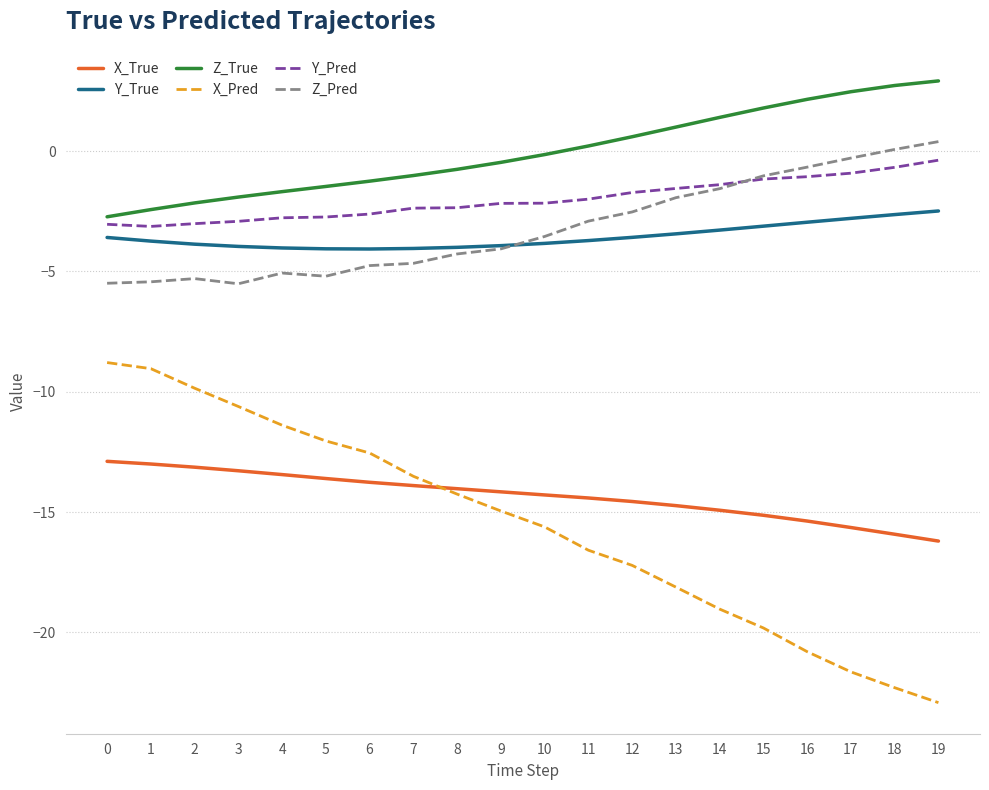

What is the total value across all series at 1?

-36.8